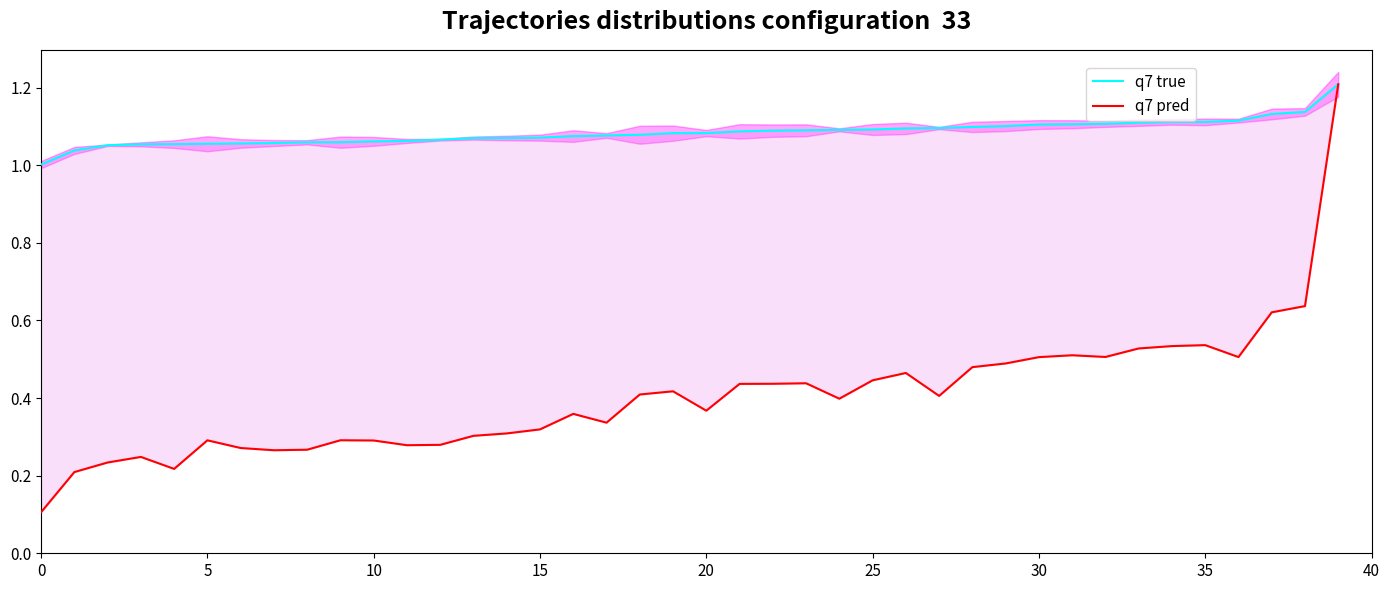

What value does the ratio15days pred series have at 13?

0.3